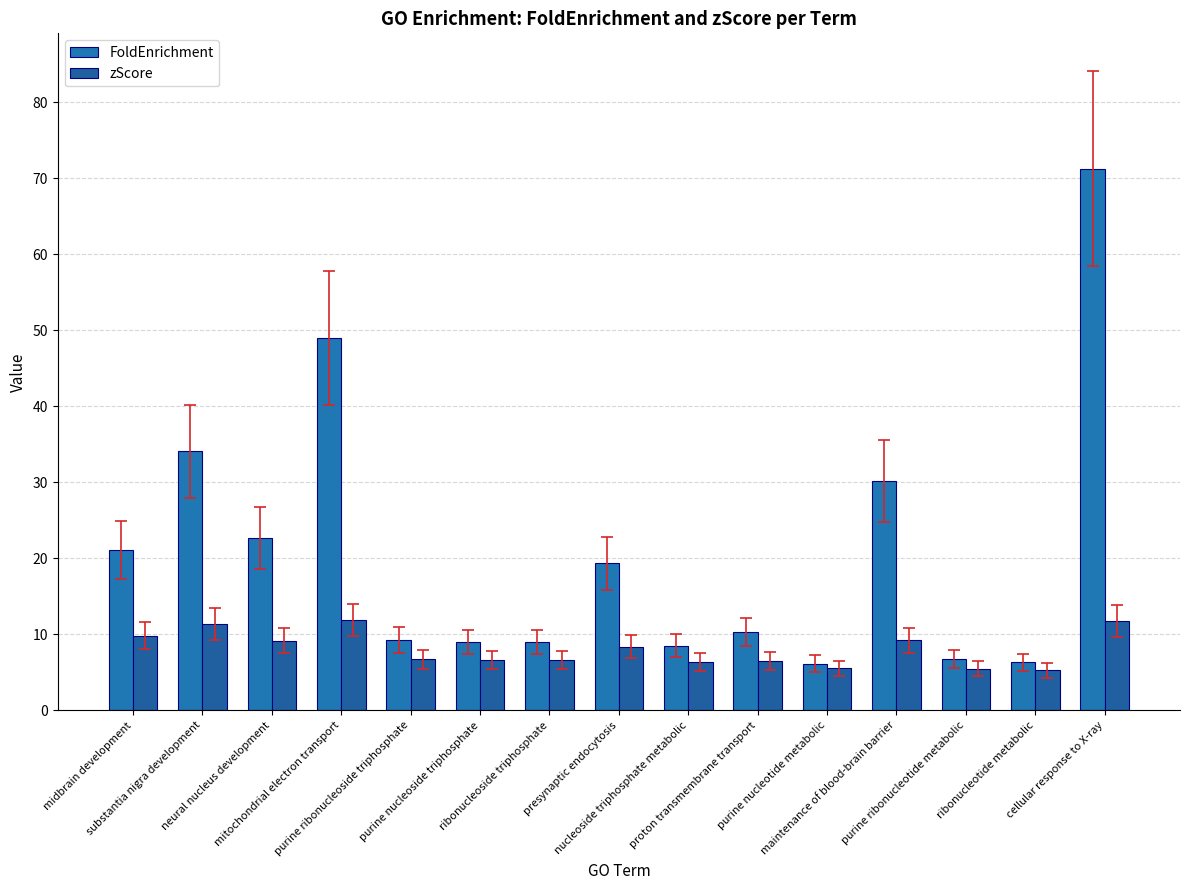

What position from the left is substantia nigra development?

2